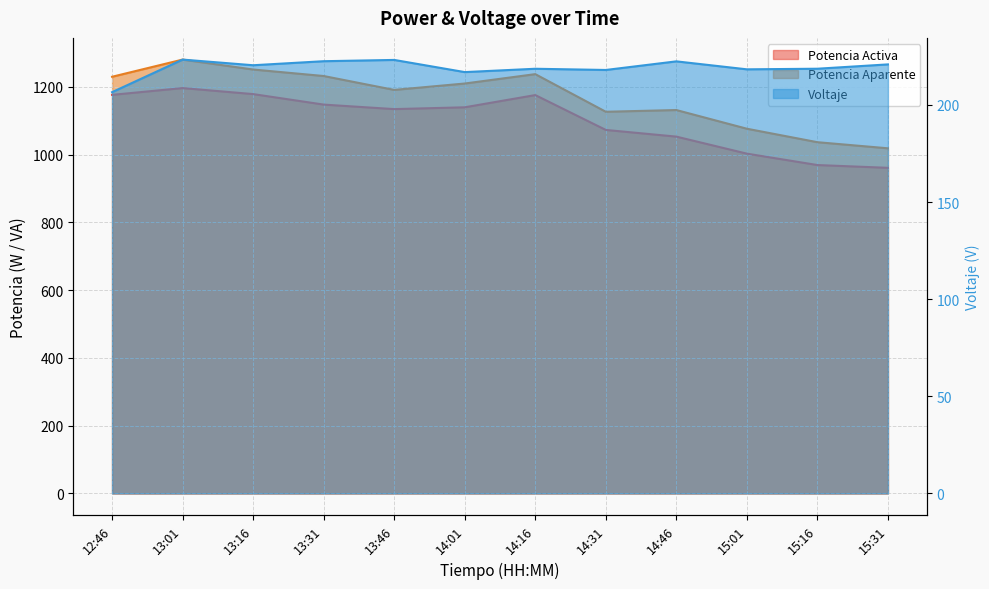

What is the minimum value shown in the chart?

206.5